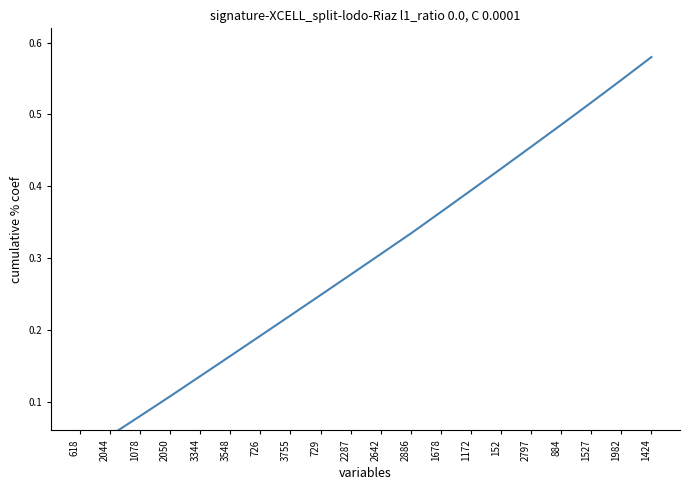

Reading left to right, list all the values displayed in this chart.

0.0	0.1	0.1	0.1	0.1	0.2	0.2	0.2	0.2	0.3	0.3	0.3	0.4	0.4	0.4	0.5	0.5	0.5	0.5	0.6